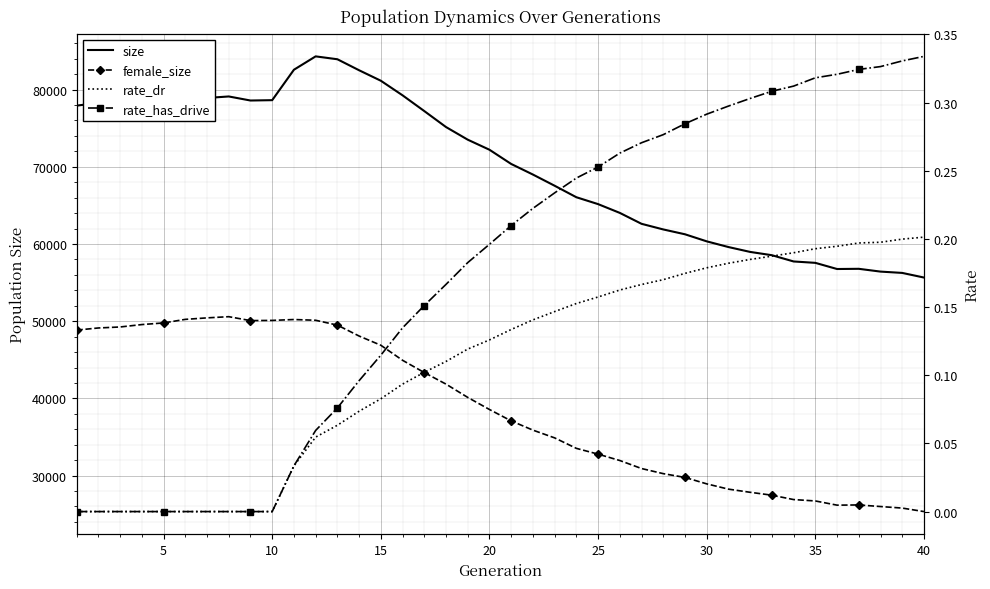

At which category does female_size reach its first local valley?

40